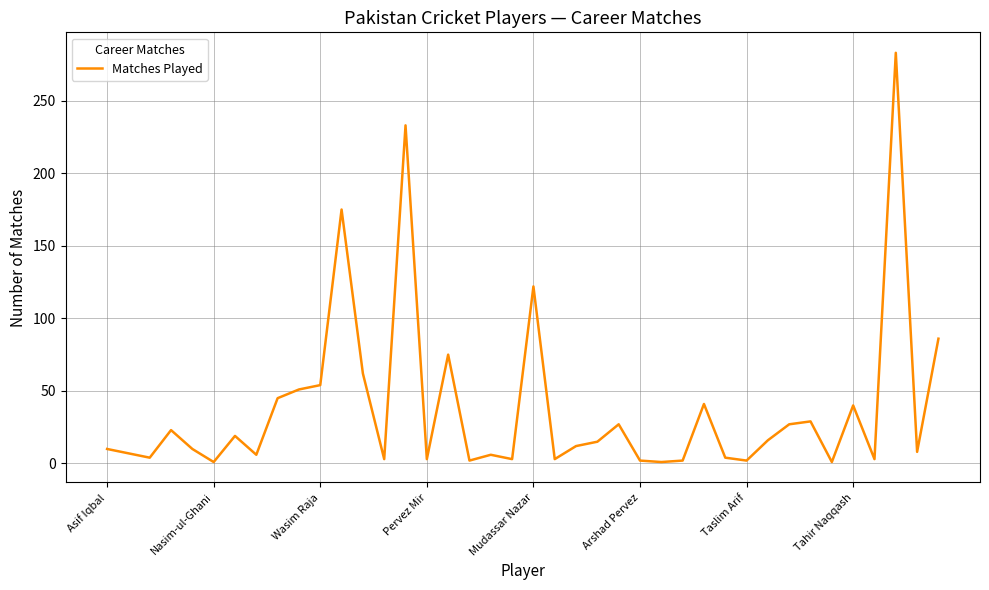

What is the smallest value displayed?

1